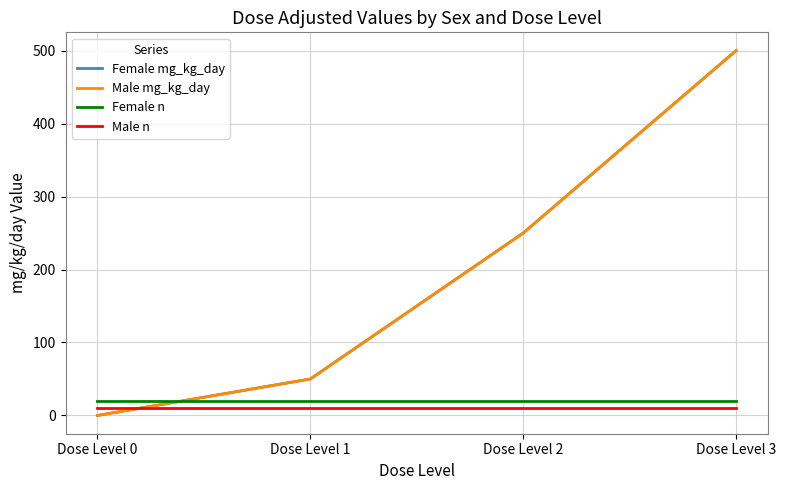

At which category does the chart reach its peak across all series?

Dose Level 3